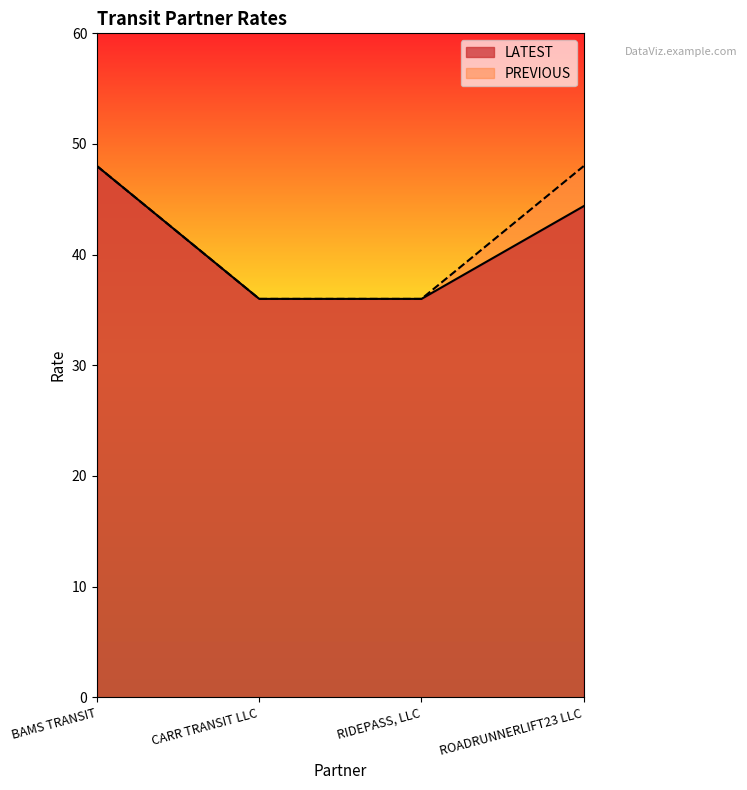

What is the value of the LATEST point at the 1st from the left?

48.0